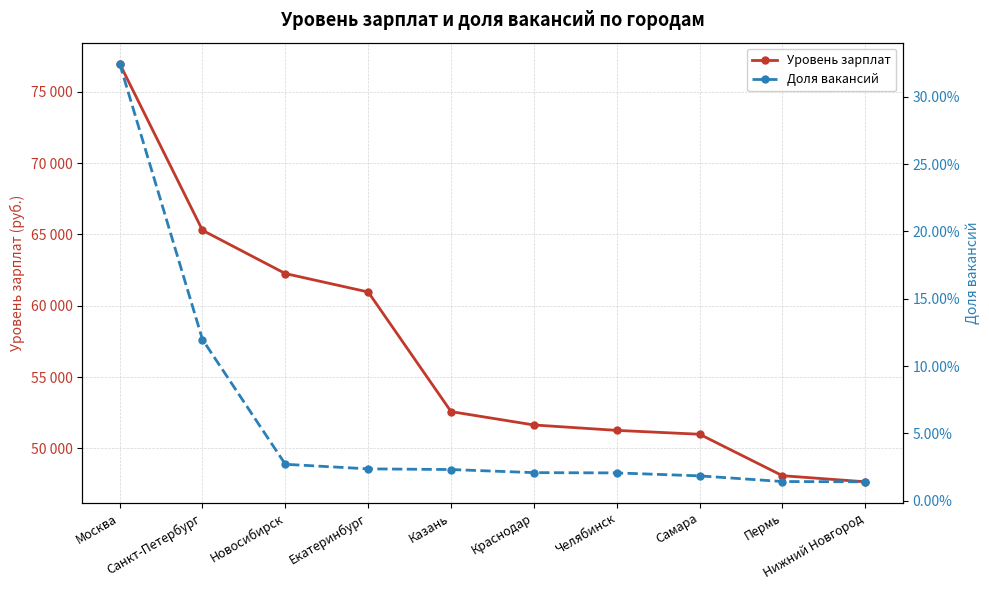

True or false: Доля вакансий and Уровень зарплат intersect in this chart.

False